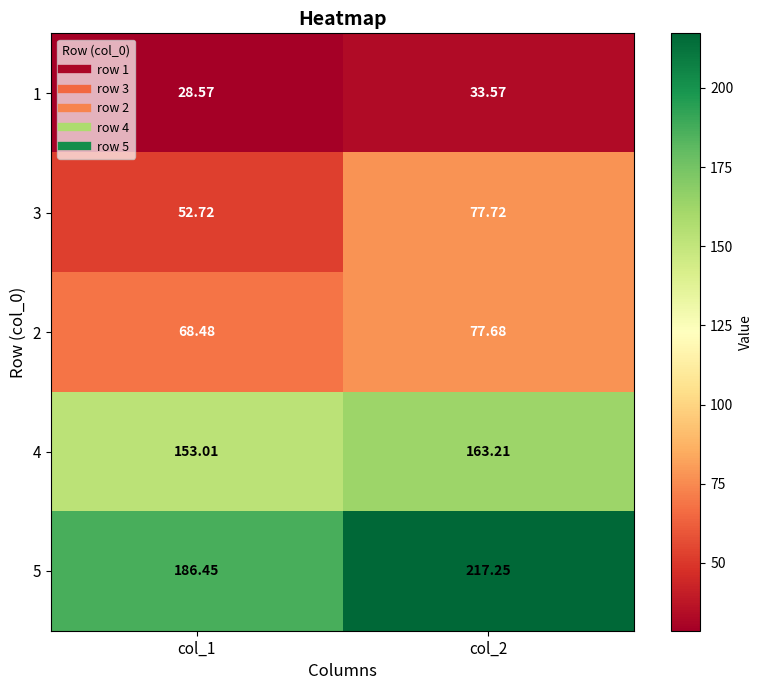

Is the value of 3 at col_2 greater than the value of 1 at col_2?

Yes